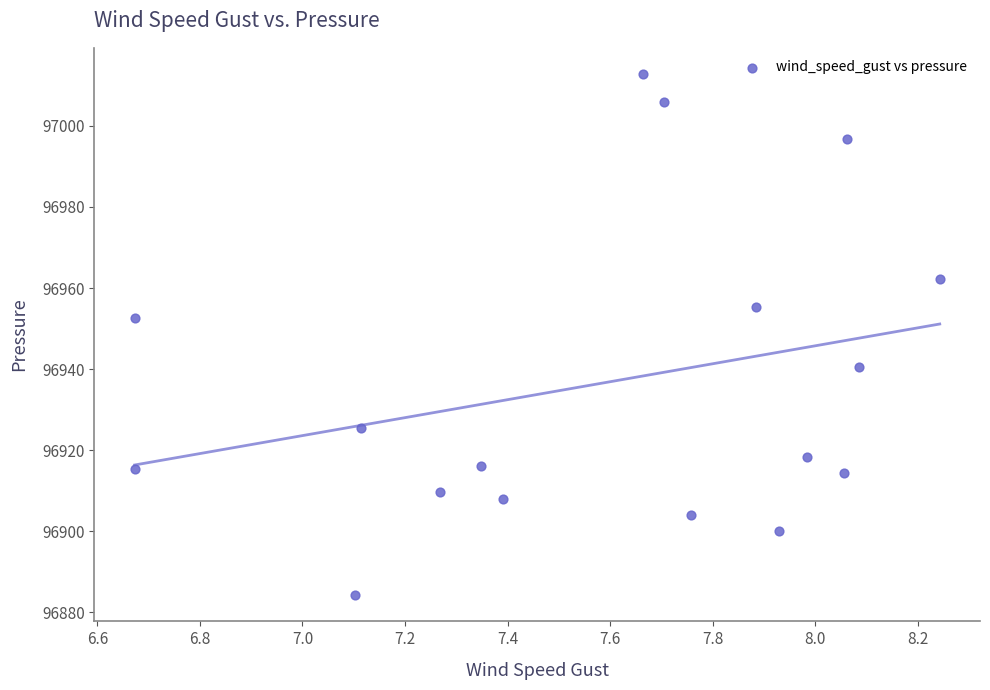

What Y value in the scatter plot is closest to 96948?

96952.7